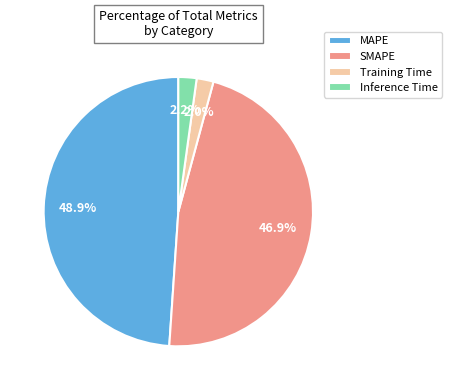

To the nearest percent, what portion does Training Time represent?

2%